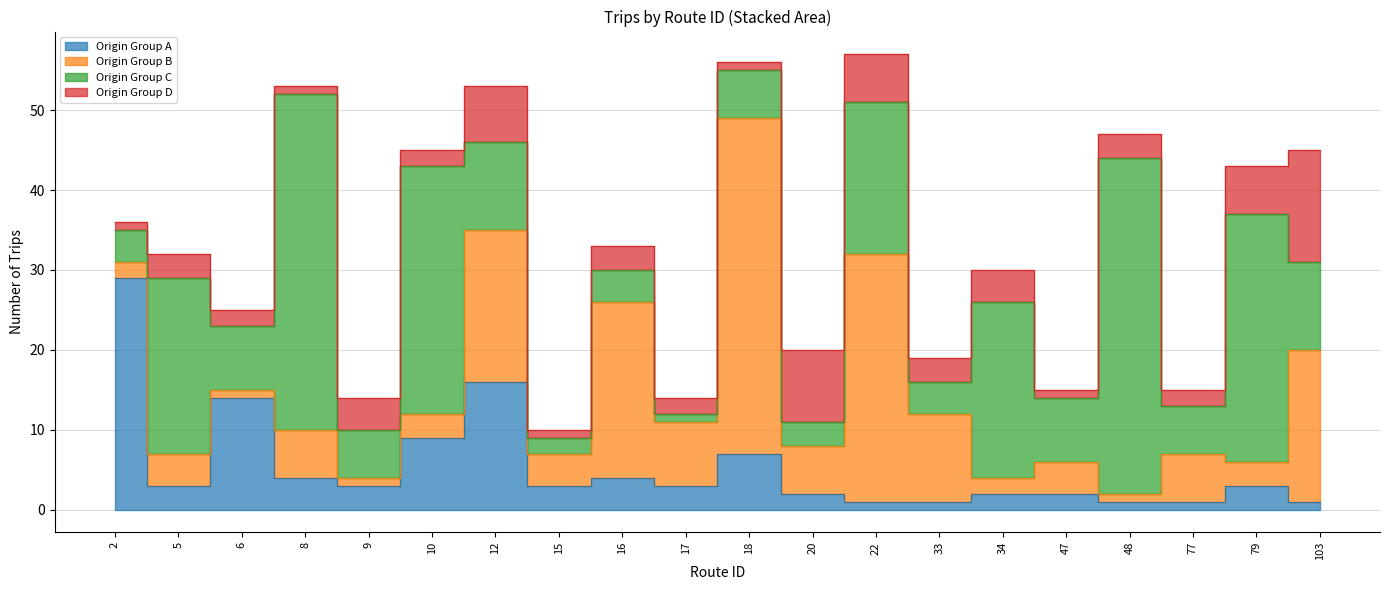

At which category does trips_mid reach its first local peak?

5